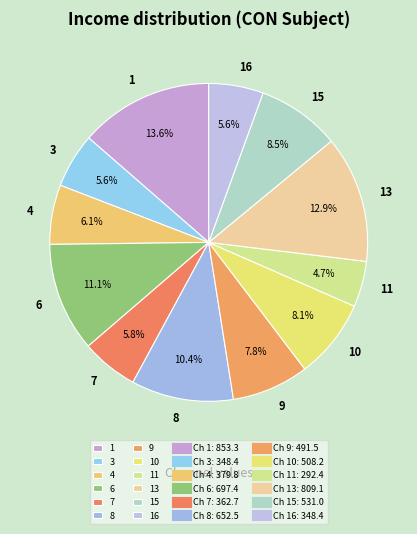

Which slice is the largest?

1